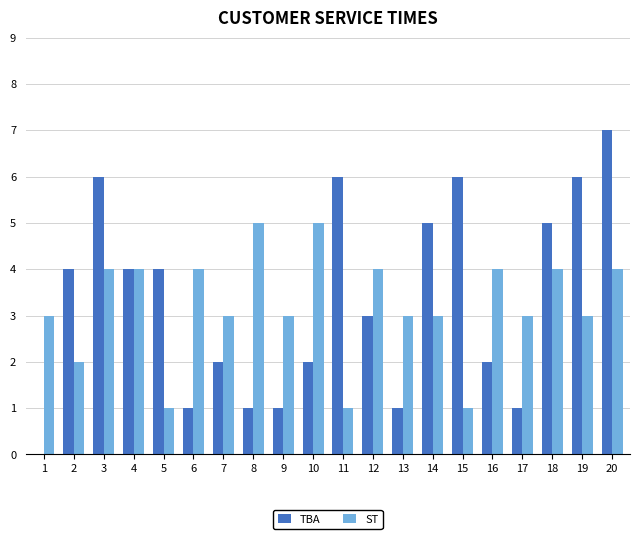

What is the sum of all TBA values?

67